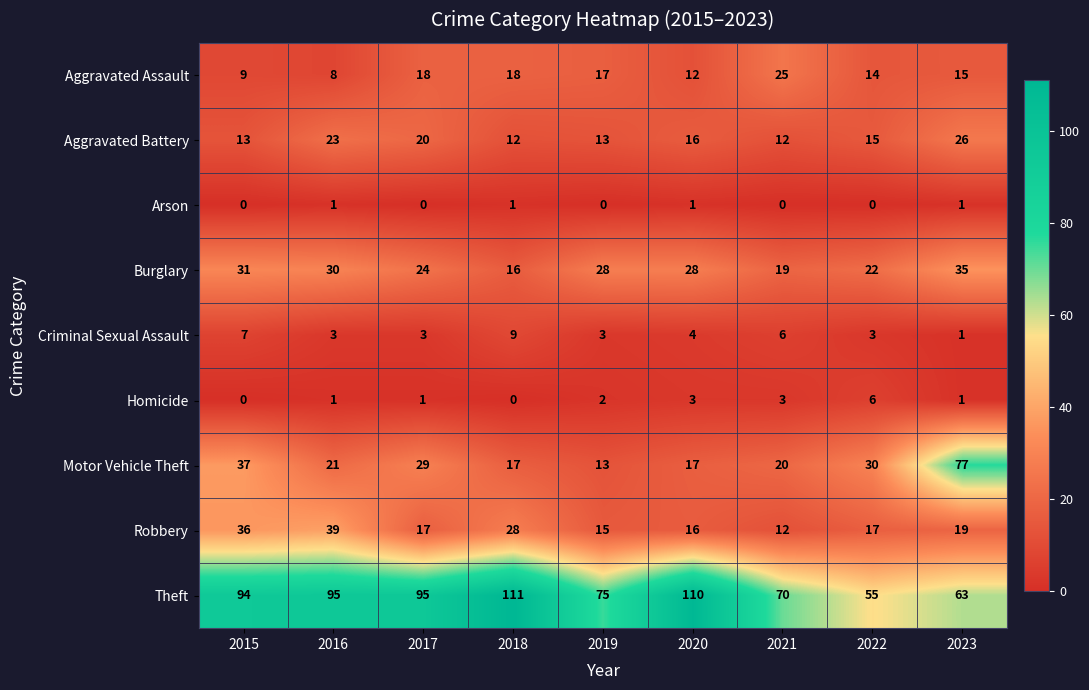

What is the sum of the Criminal Sexual Assault values at 2019 and 2015?

10